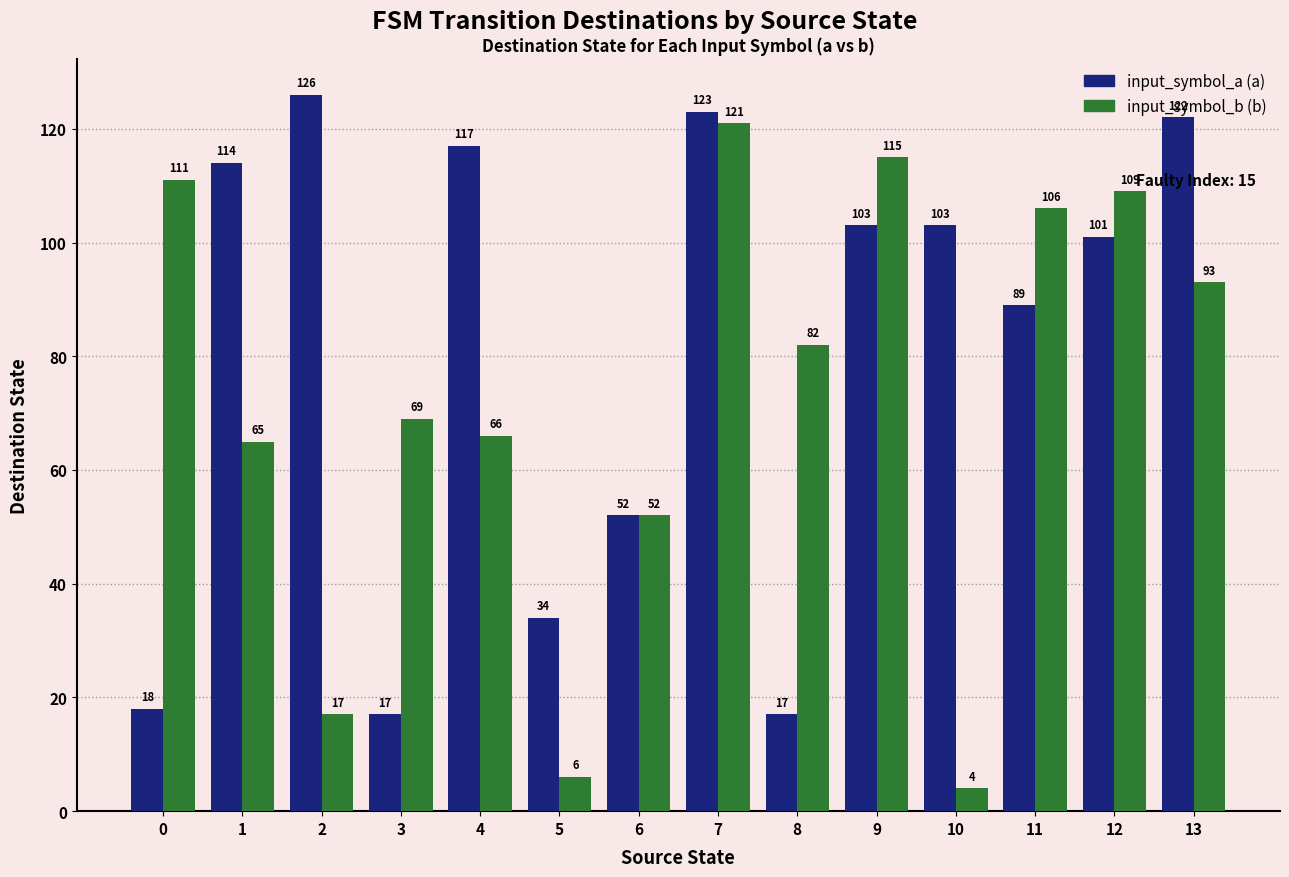

Reading left to right, list all the values displayed in this chart.

input_symbol_a: 18	114	126	17	117	34	52	123	17	103	103	89	101	122
input_symbol_b: 111	65	17	69	66	6	52	121	82	115	4	106	109	93